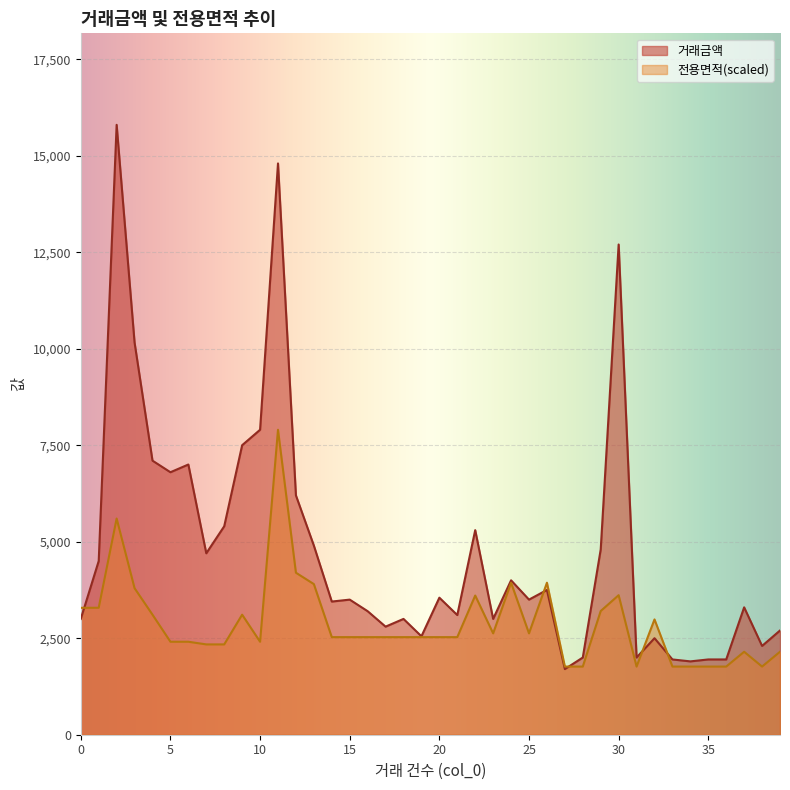

List the series in order of their overall mean, lowest first.

전용면적(scaled), 거래금액